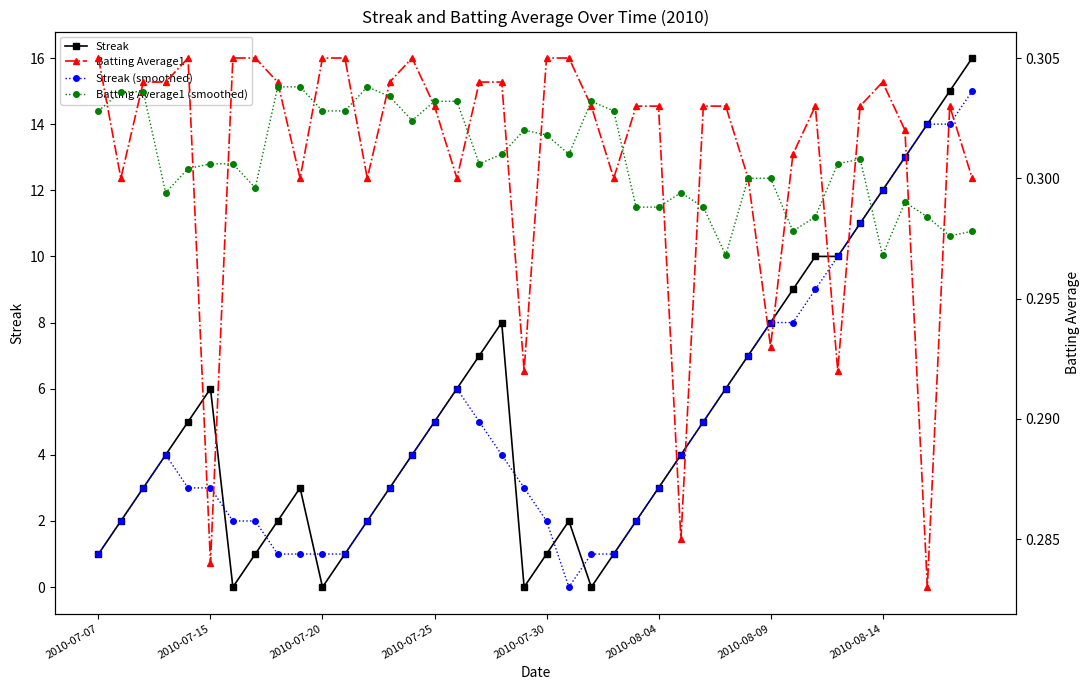

How many data points does each series have?

40